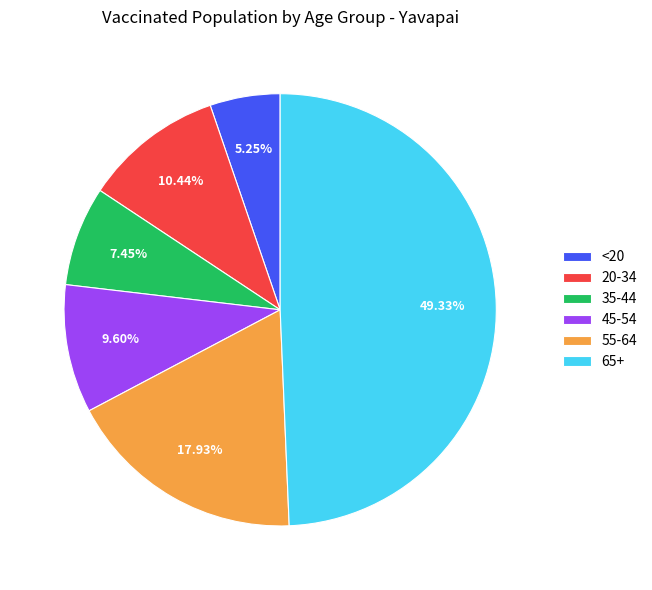

What is the ratio of the value at 65+ to the value at 35-44?

6.6